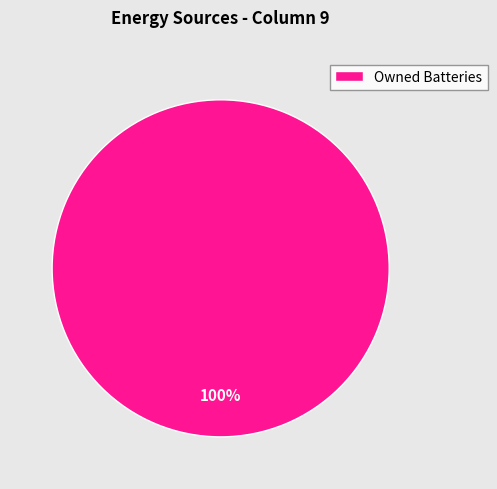

Rank the categories by value from highest to lowest.

Owned Batteries